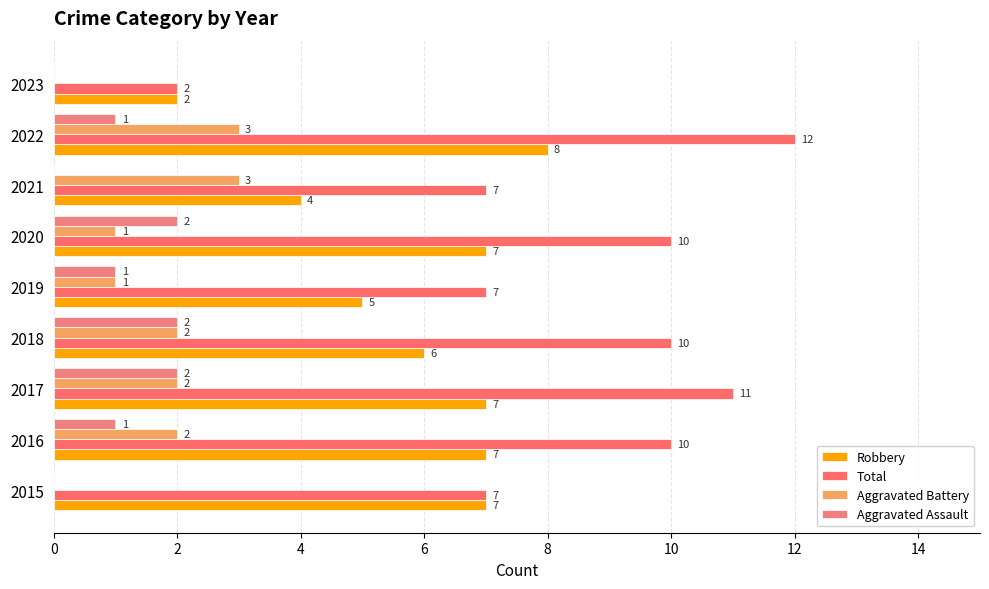

Count the number of data series in this chart.

4